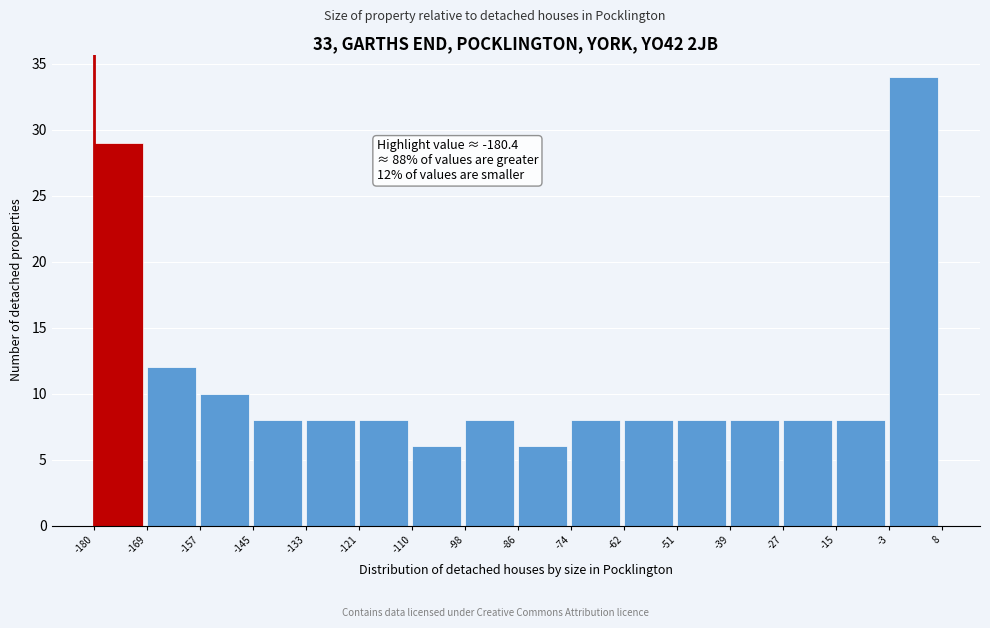

Which range on the x-axis has the tallest bar?

-3 to 8